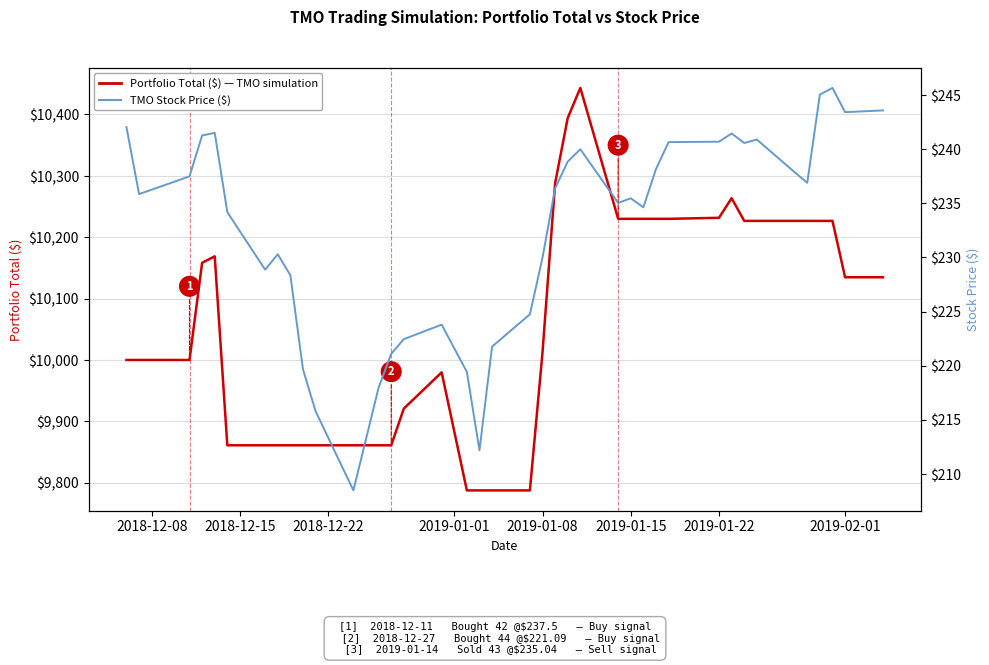

What is the difference between the maximum and second lowest values in the TMO Stock Price ($) series?

33.5